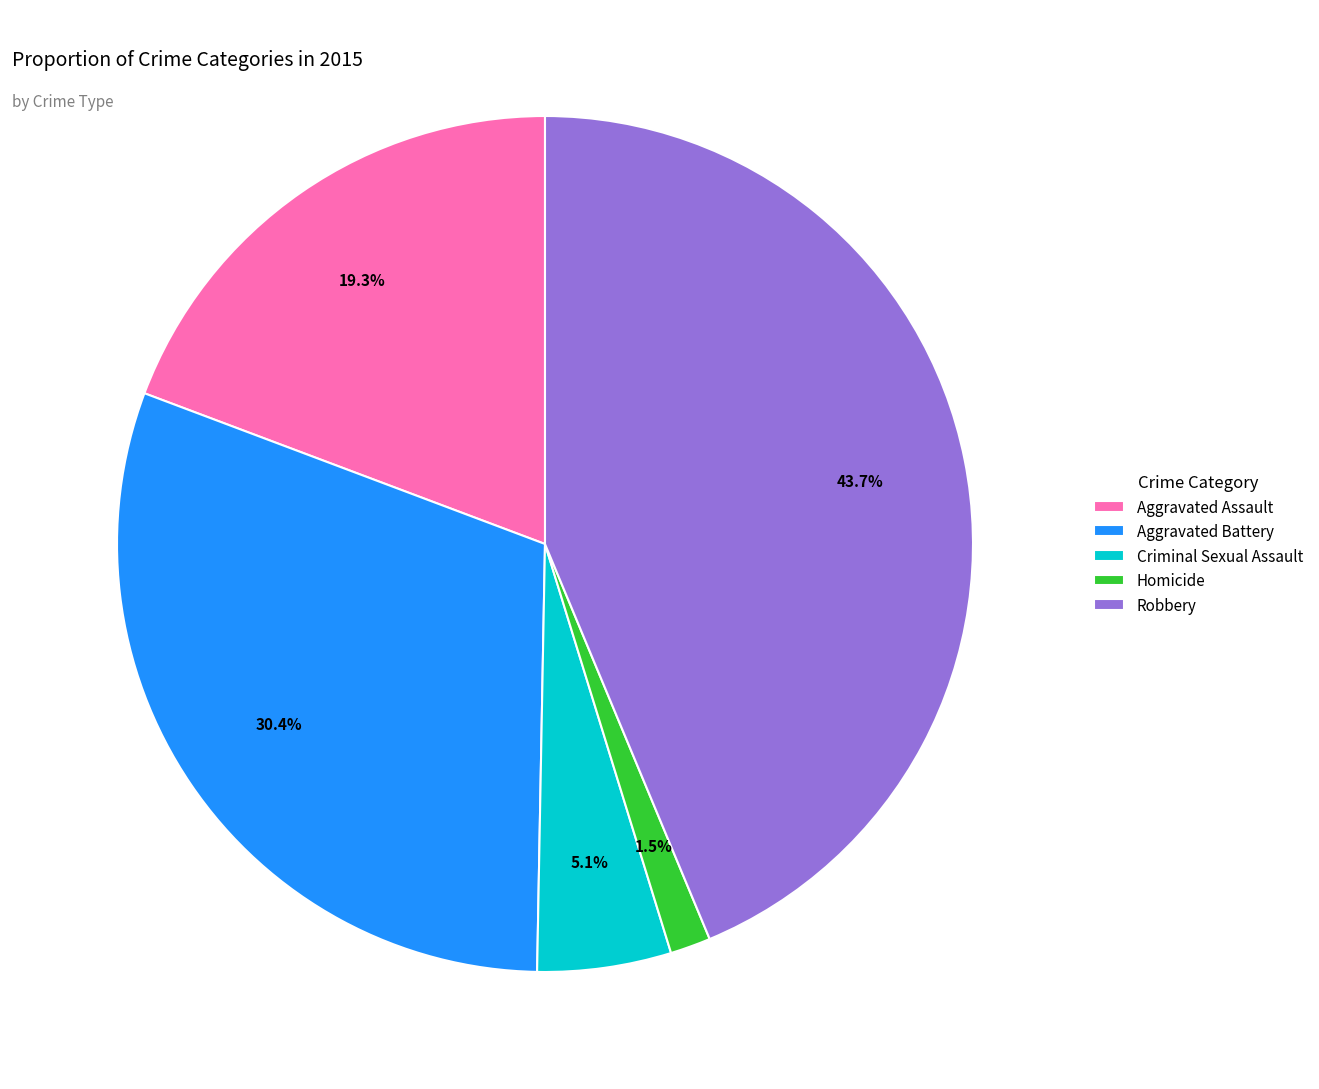

What is the total percentage of Aggravated Assault and Aggravated Battery?

49.7%